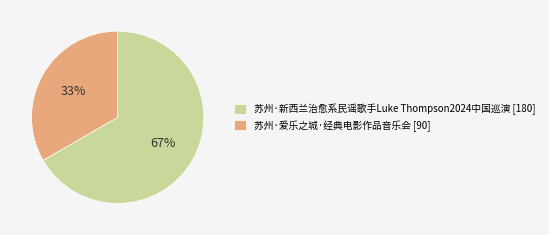

Is it true that 苏州·爱乐之城·经典电影作品音乐会 is 33% of the pie?

True